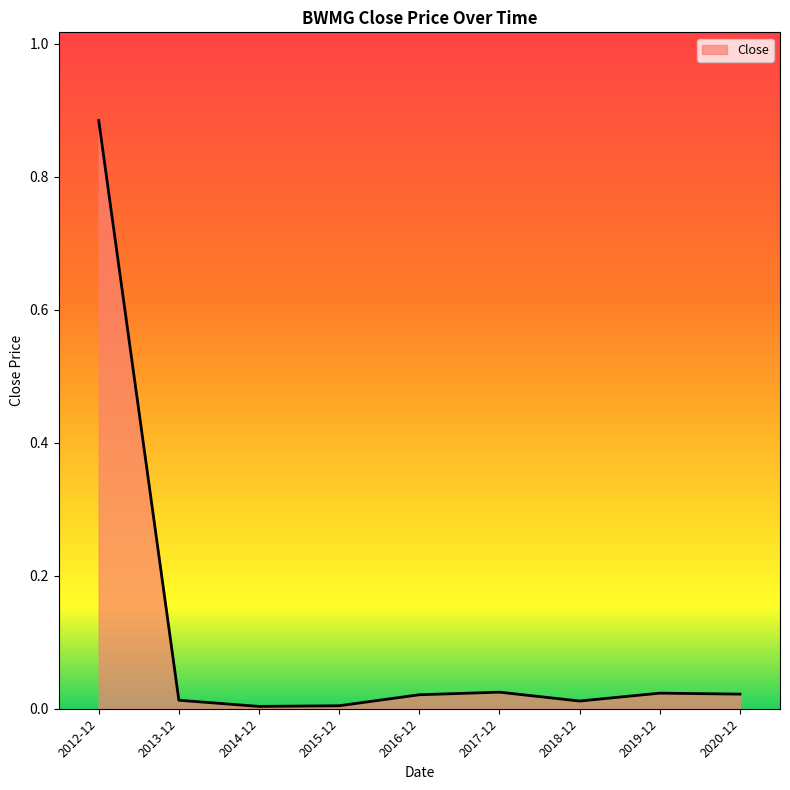

How many lines are shown in the chart?

1